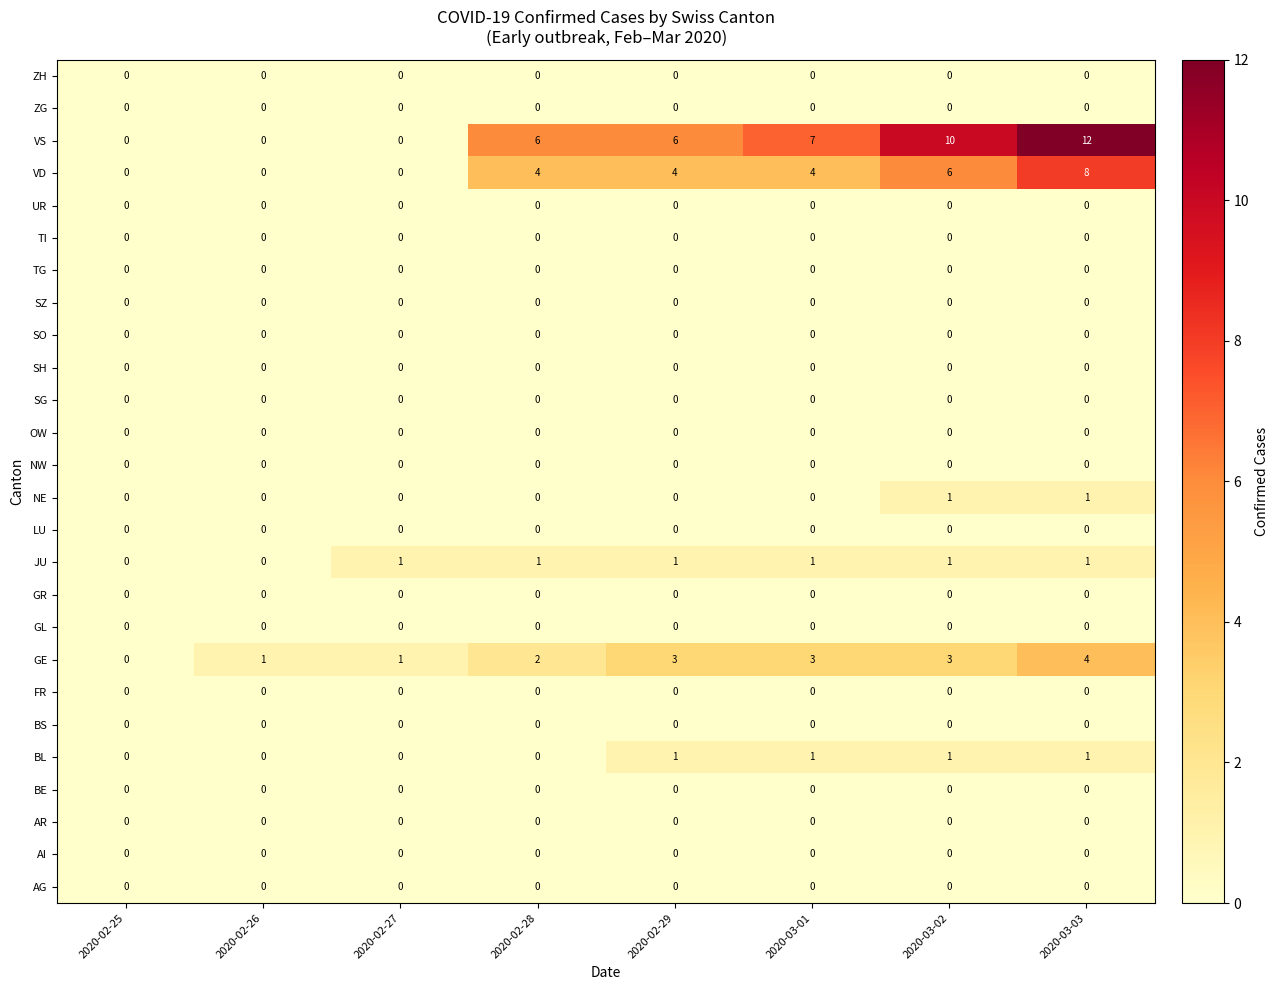

What is the total value across all series at 2020-02-29?

15